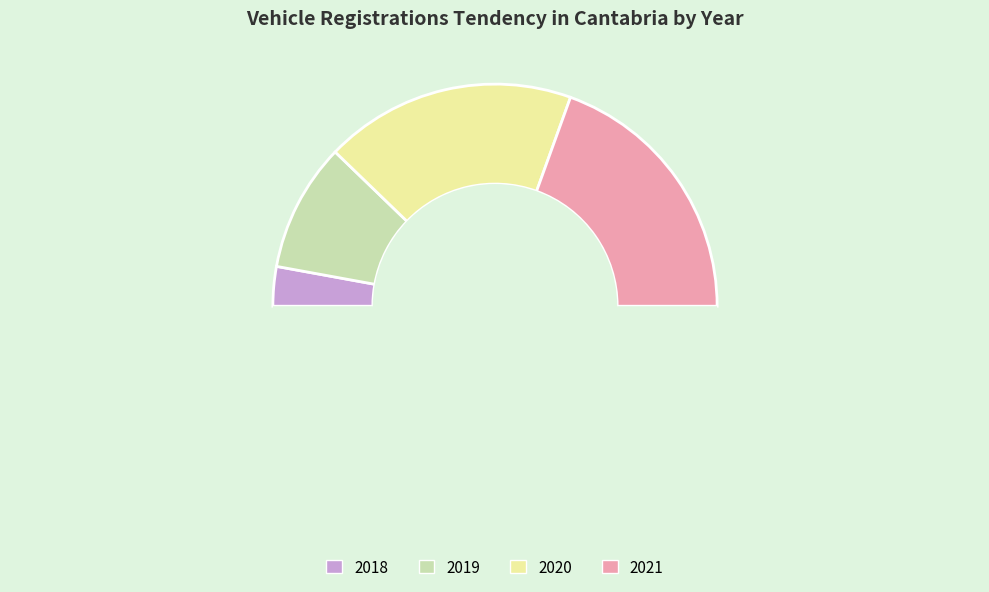

Rank the categories by value from highest to lowest.

2021, 2020, 2019, 2018